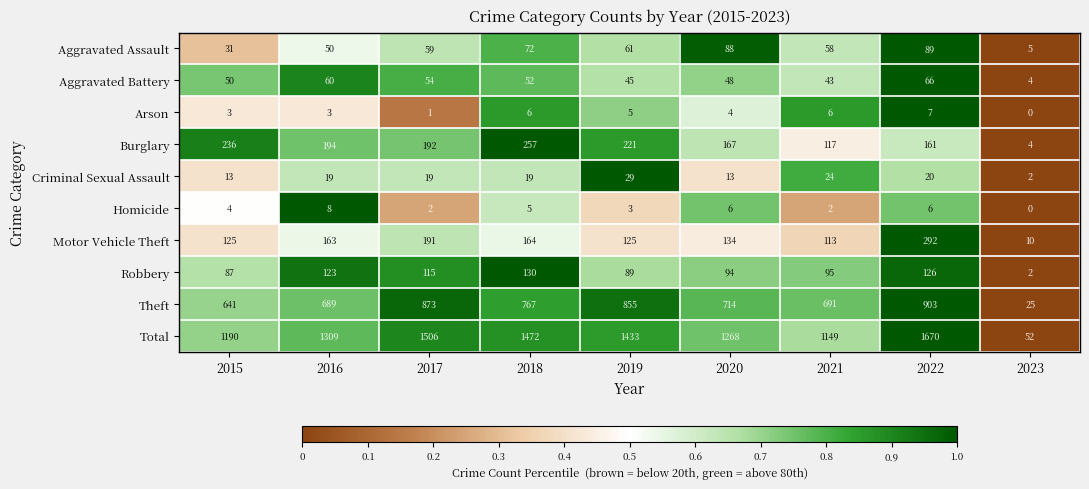

What is the sum of all Theft values?

6158